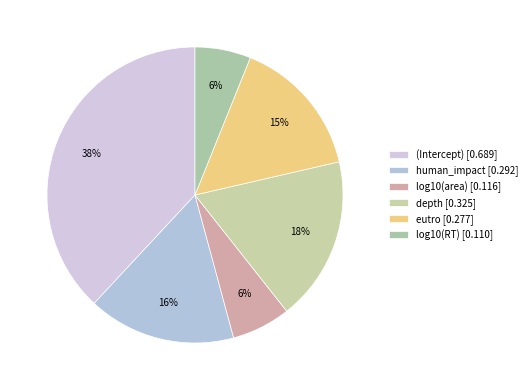

Which category has the biggest portion of the pie?

(Intercept)